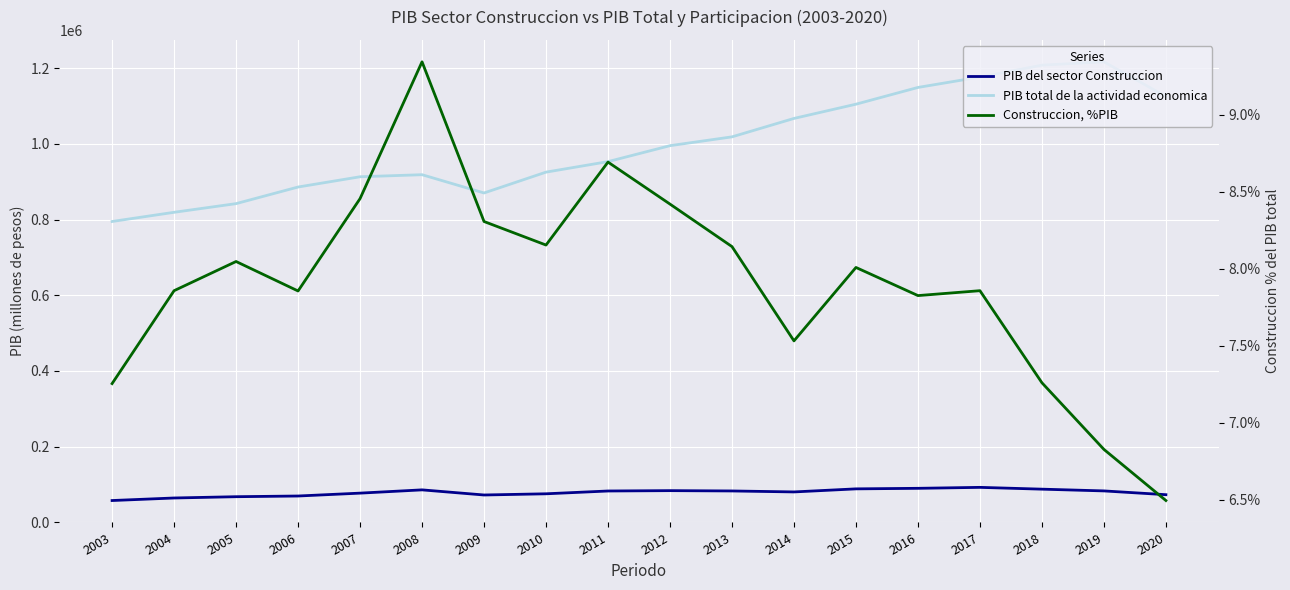

How many lines are shown in the chart?

3